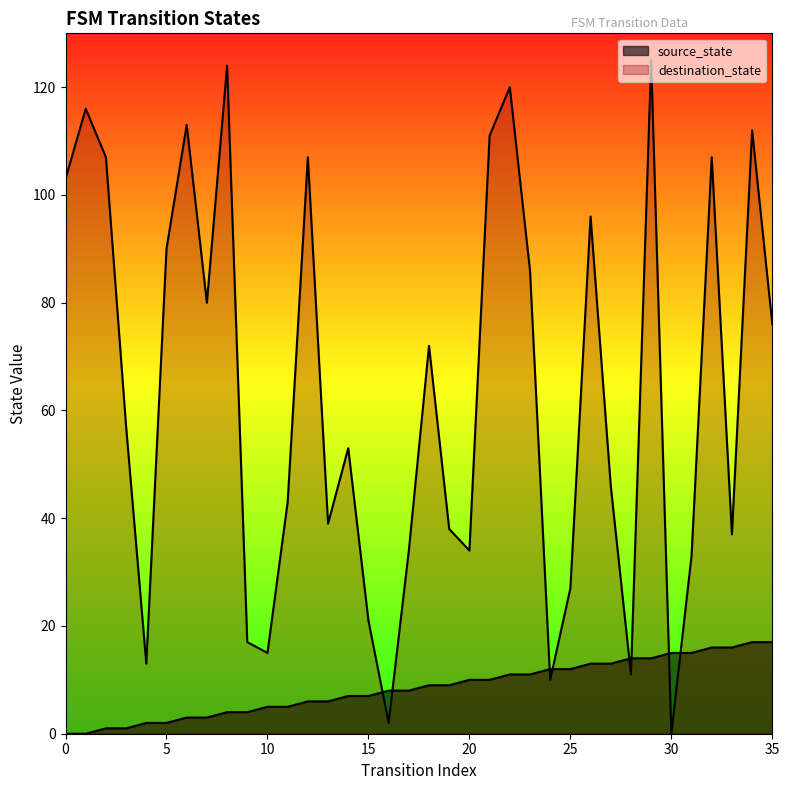

True or false: source_state has more than 1 points higher than both neighbors.

False